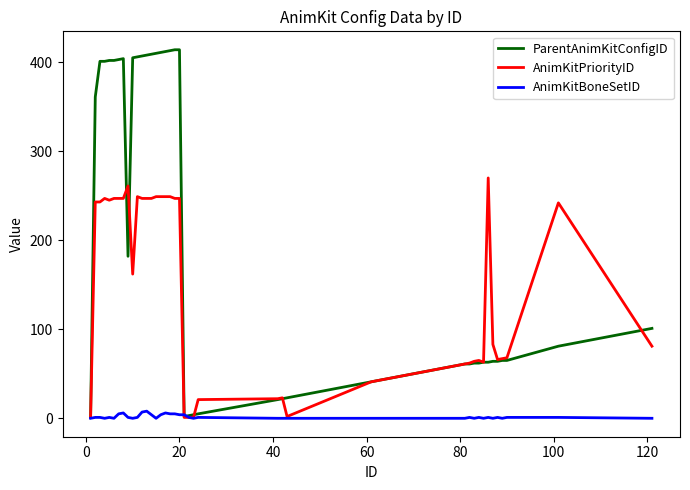

List the series in order of their peak value, highest first.

ParentAnimKitConfigID, AnimKitPriorityID, AnimKitBoneSetID